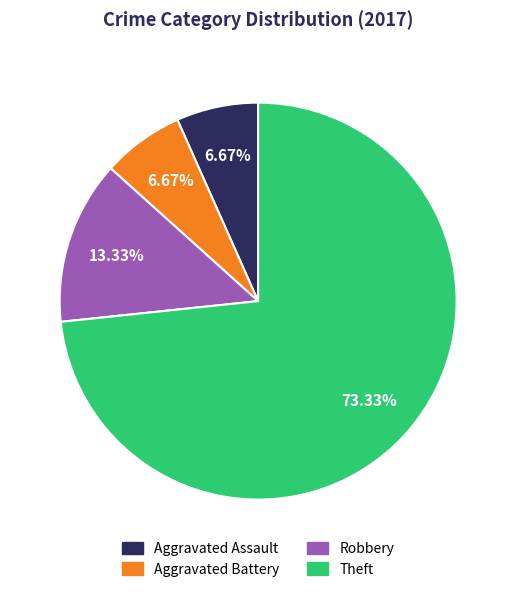

How many slices are in this pie chart?

4